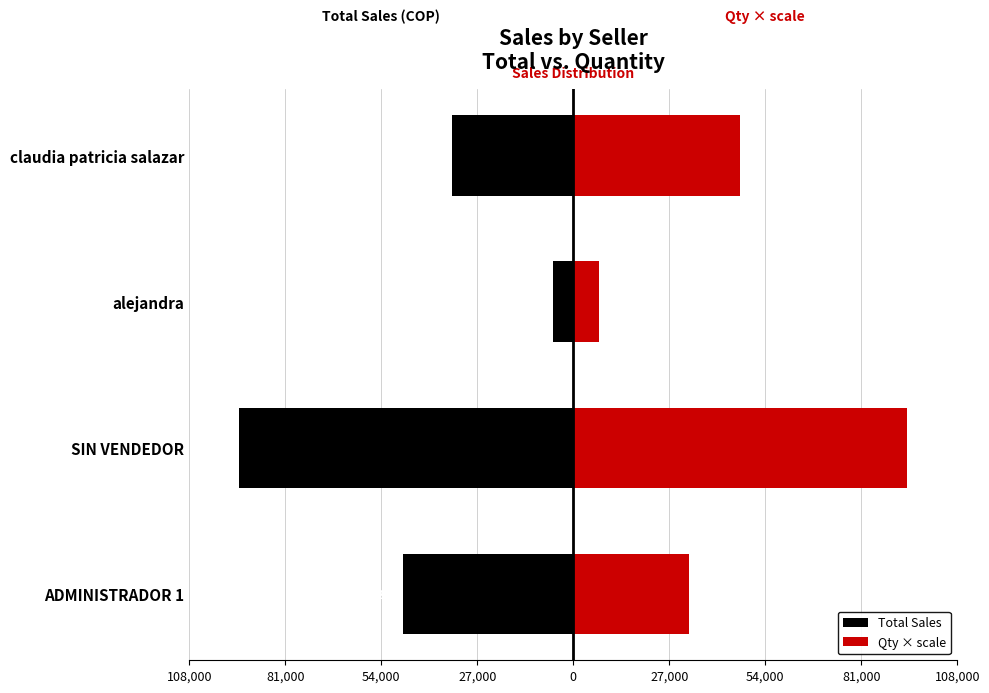

What is the difference between the highest and lowest values at claudia patricia salazar?

81800.0